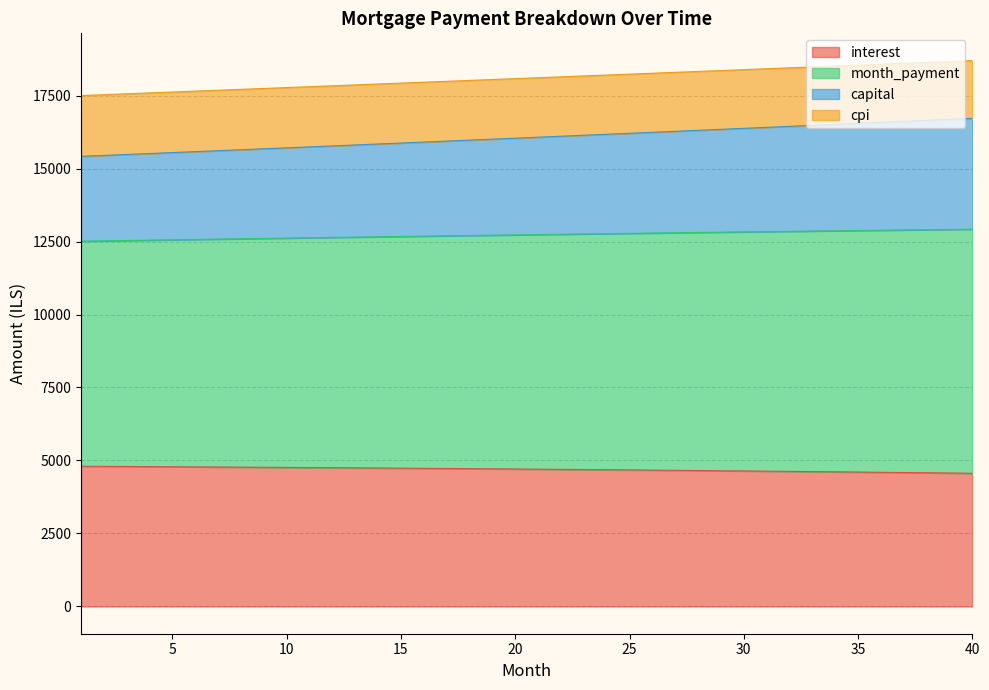

What is the total value across all series at 25?

18233.4